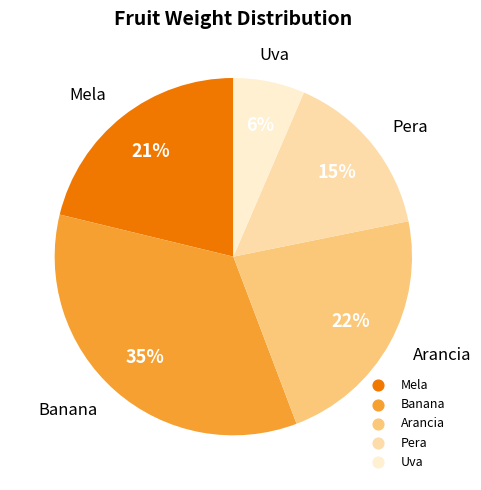

Is the sum of Pera and Uva greater than half?

No